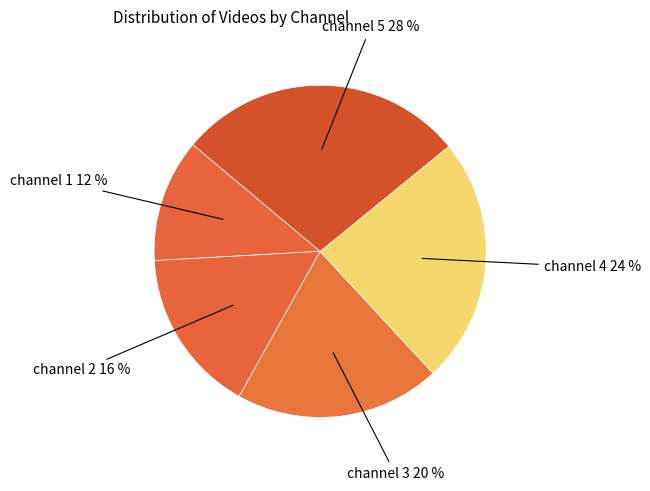

Which category has the smallest portion of the pie?

channel 1